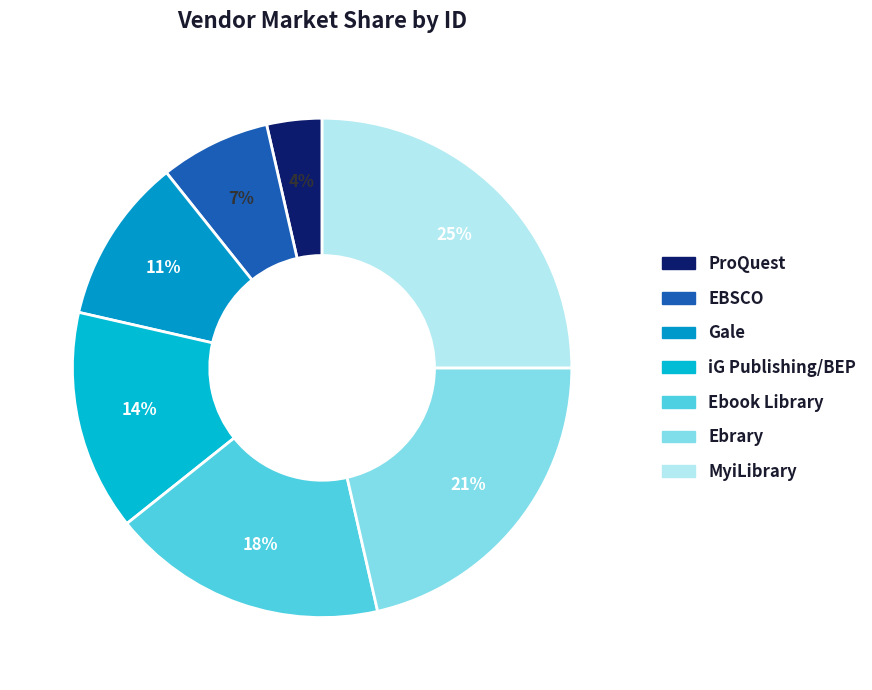

Is there a majority slice in this chart?

No